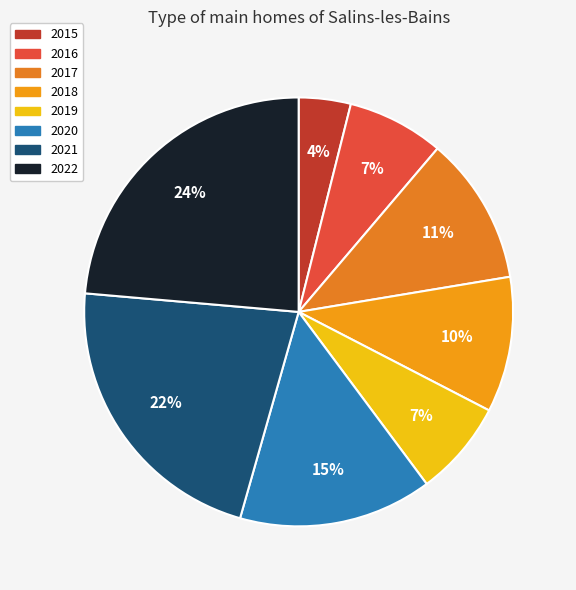

Combined, do 2017 and 2021 account for over 50%?

No